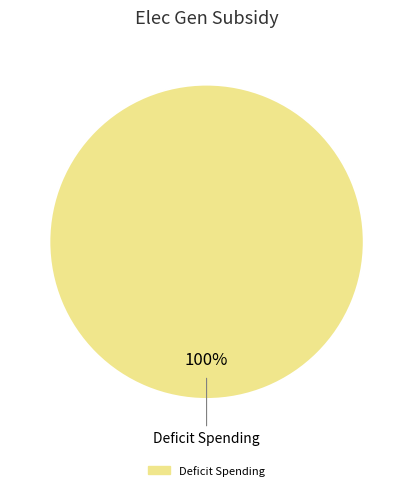

Rank the categories by value from highest to lowest.

Deficit Spending